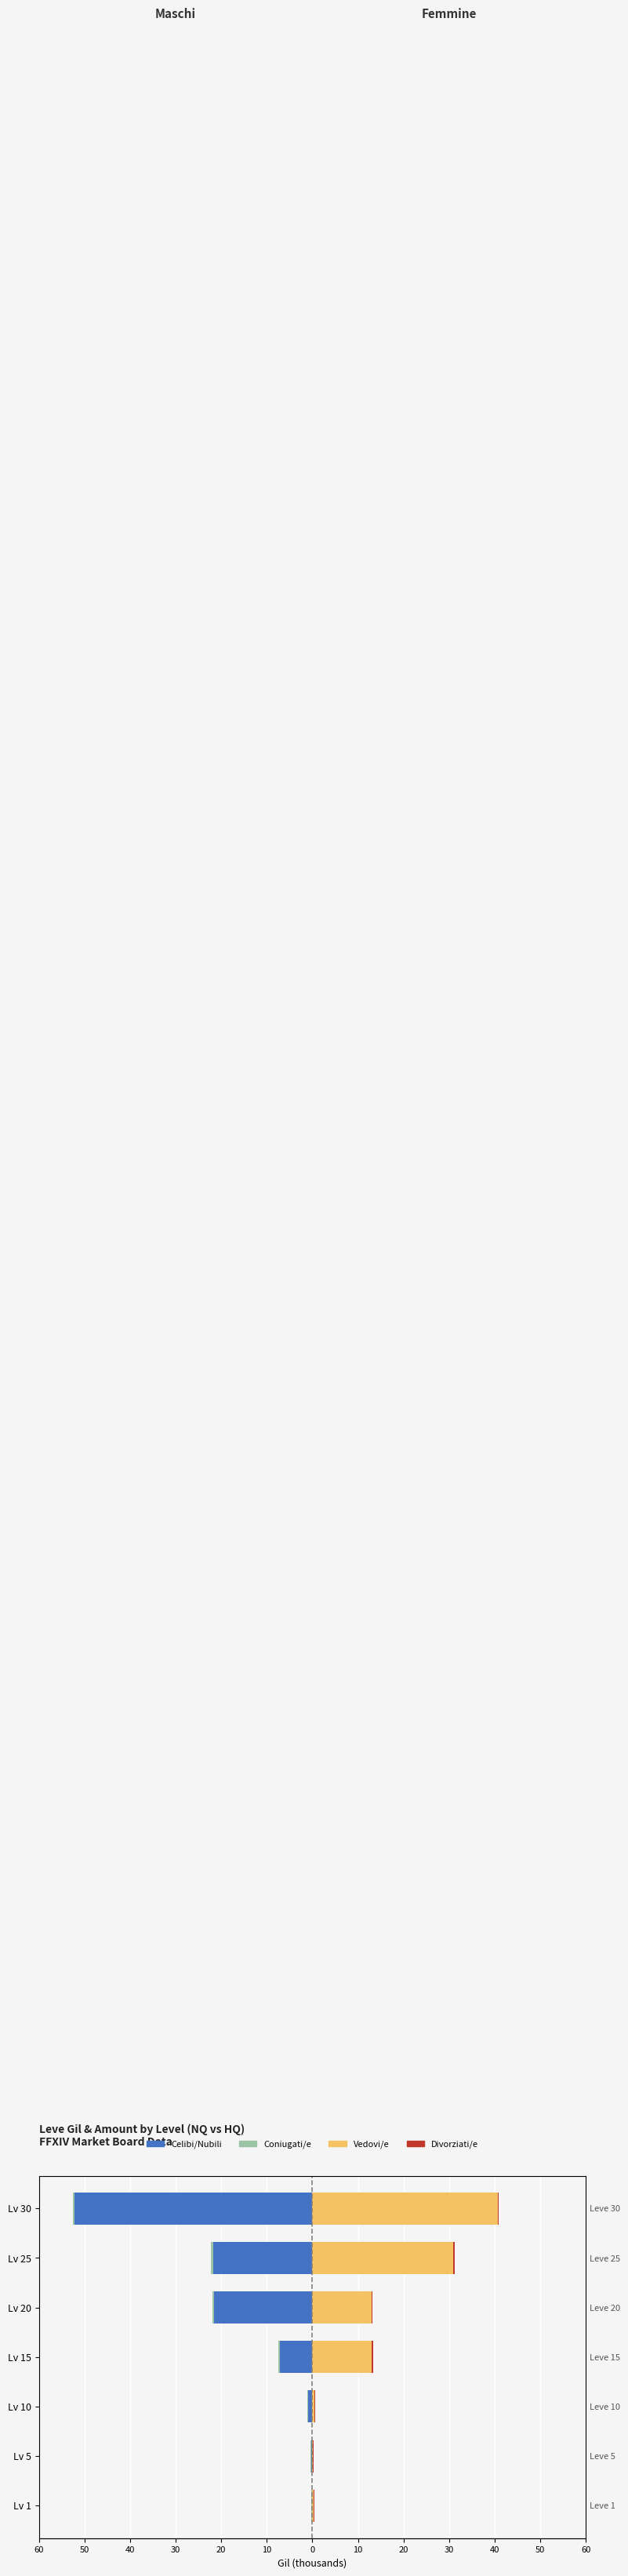

Is the value of Vedovi/e at Lv 10 greater than the value of Celibi/Nubili at Lv 10?

Yes